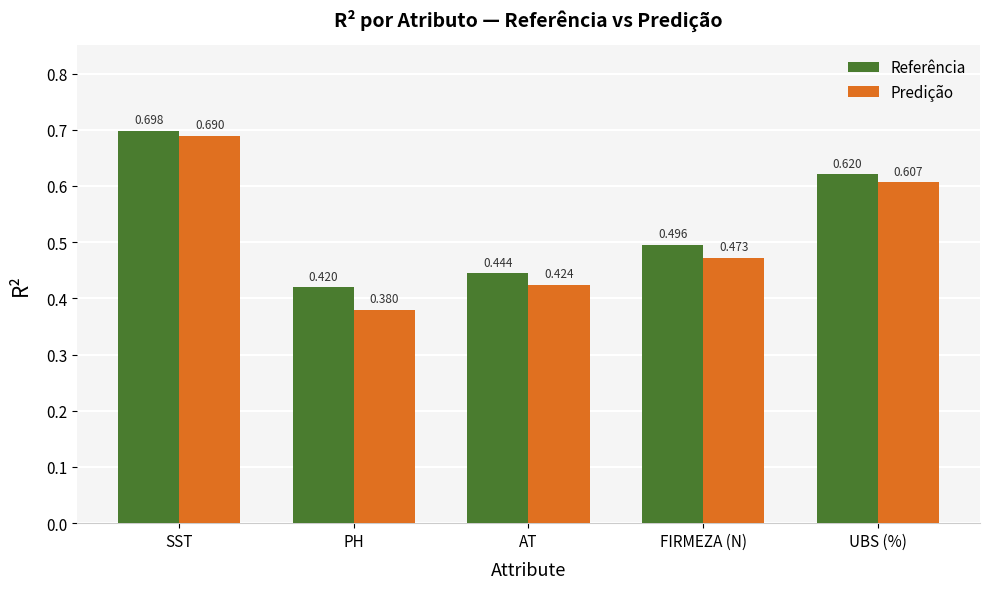

What is the label of the 1st bar from the right?

UBS (%)